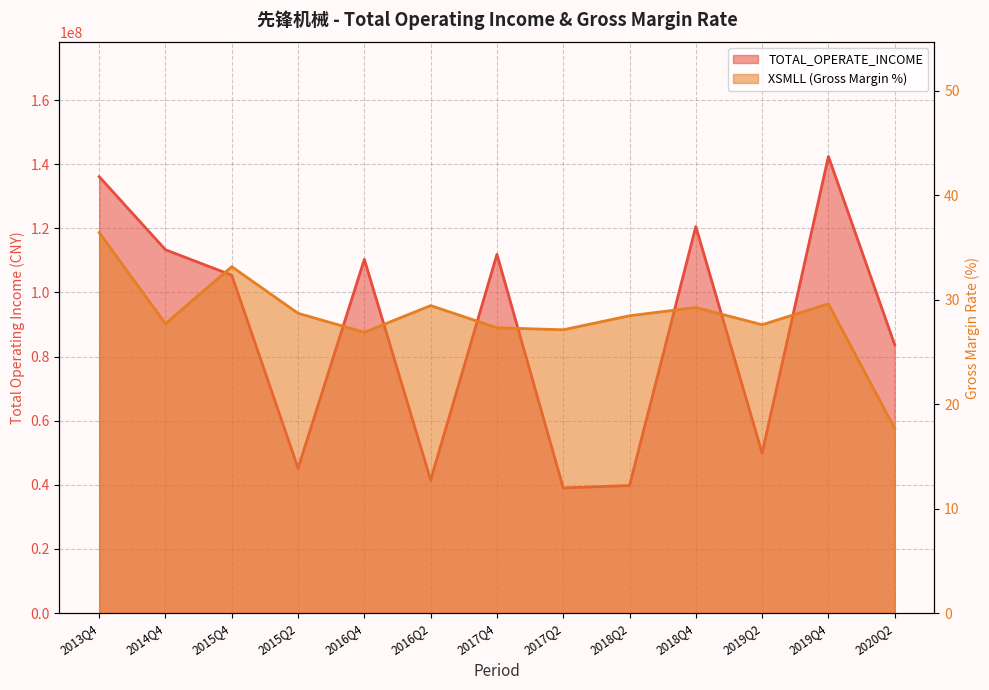

What is the average value of the XSMLL series?

28.4